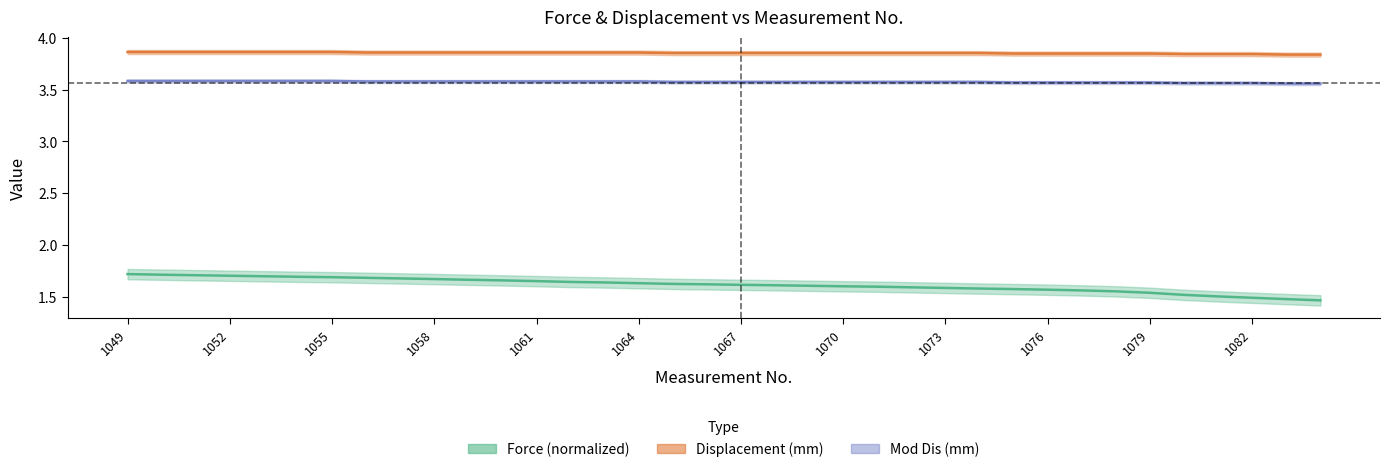

Reading left to right, list all the values displayed in this chart.

No.: 1.7	1.7	1.7	1.7	1.7	1.7	1.7	1.7	1.7	1.7	1.7	1.7	1.6	1.6	1.6	1.6	1.6	1.6	1.6	1.6	1.6	1.6	1.6	1.6	1.6	1.6	1.6	1.6	1.6	1.6	1.5	1.5	1.5	1.5	1.5	1.5
Displacement: 3.9	3.9	3.9	3.9	3.9	3.9	3.9	3.9	3.9	3.9	3.9	3.9	3.9	3.9	3.9	3.9	3.9	3.9	3.9	3.9	3.9	3.9	3.9	3.9	3.9	3.9	3.9	3.9	3.9	3.9	3.9	3.8	3.8	3.8	3.8	3.8
Mod Dis: 3.6	3.6	3.6	3.6	3.6	3.6	3.6	3.6	3.6	3.6	3.6	3.6	3.6	3.6	3.6	3.6	3.6	3.6	3.6	3.6	3.6	3.6	3.6	3.6	3.6	3.6	3.6	3.6	3.6	3.6	3.6	3.6	3.6	3.6	3.6	3.6